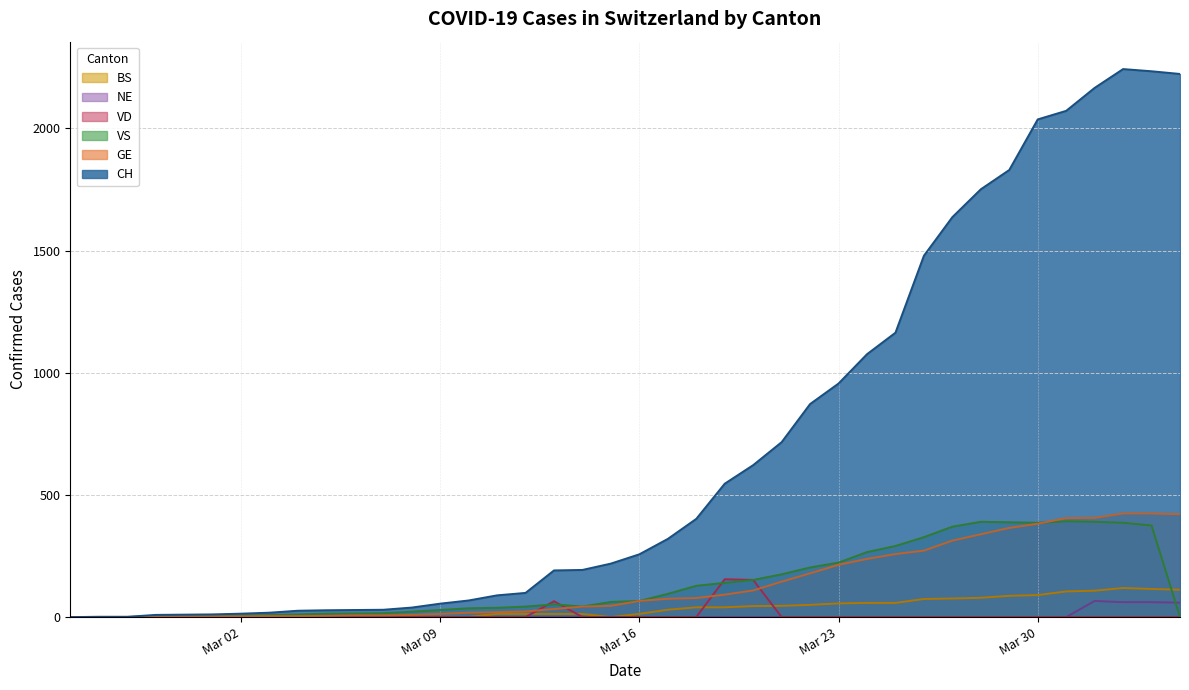

Which series has the largest range (max minus min)?

CH